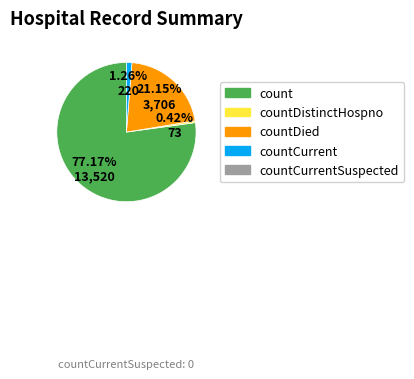

Is there any slice that represents more than half of the pie?

Yes